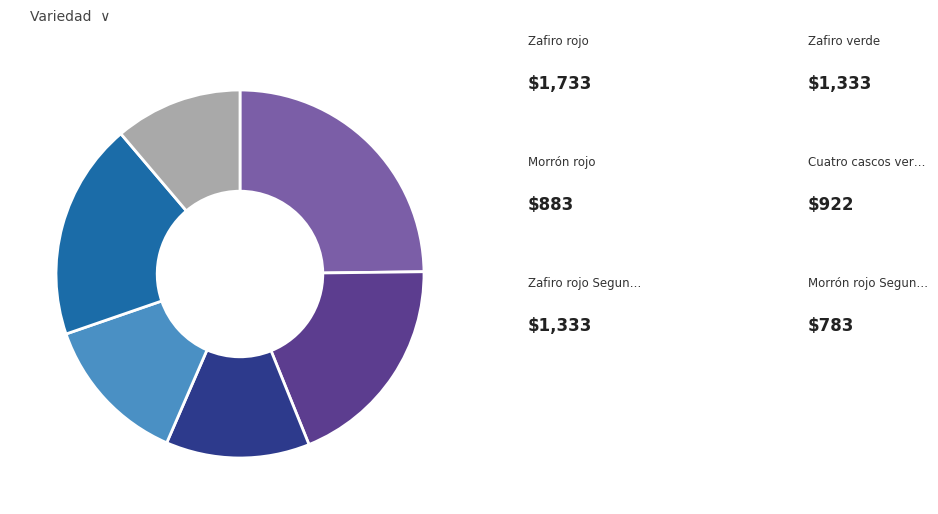

Is there any slice that represents more than half of the pie?

No